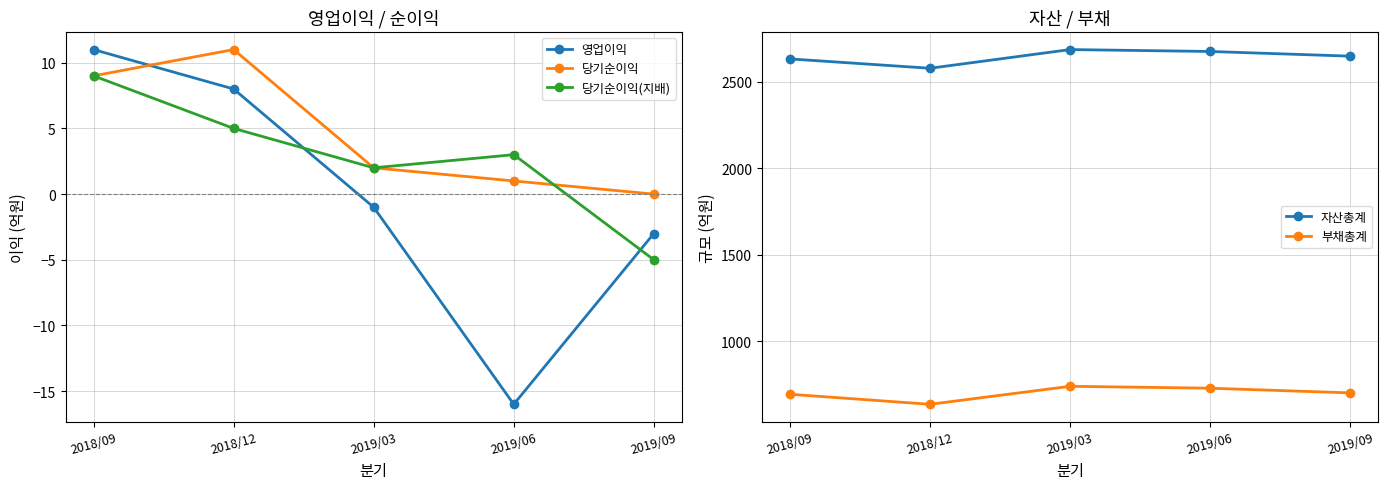

How many interior local peaks does the 자산총계 series have?

1